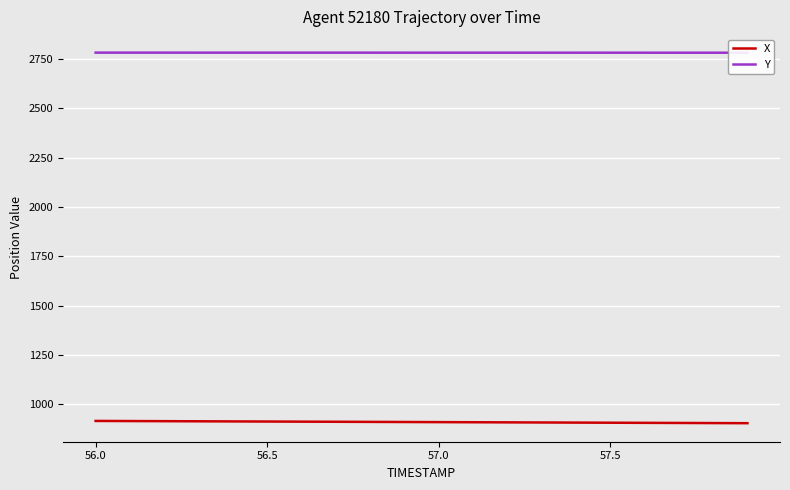

What are all the series names shown in the legend?

X, Y